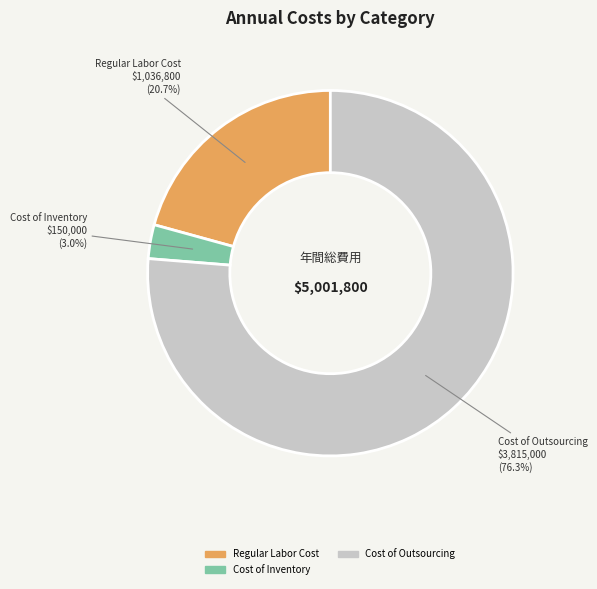

Count the number of slices in the pie.

3